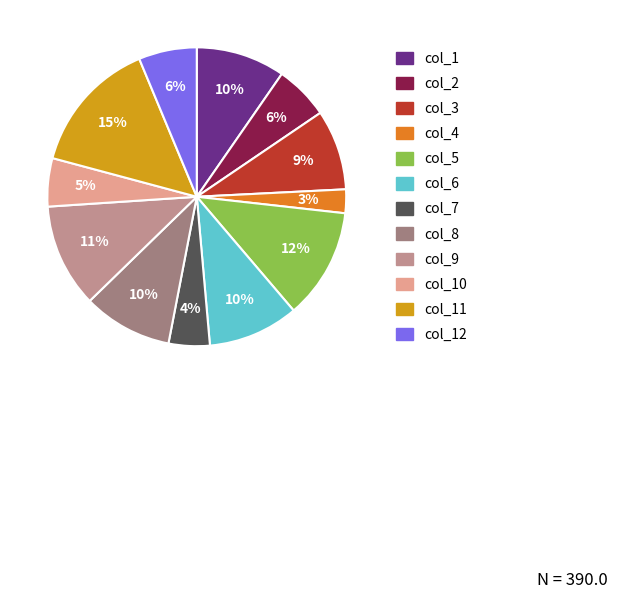

Do col_9 and col_8 together represent more than half of the pie?

No